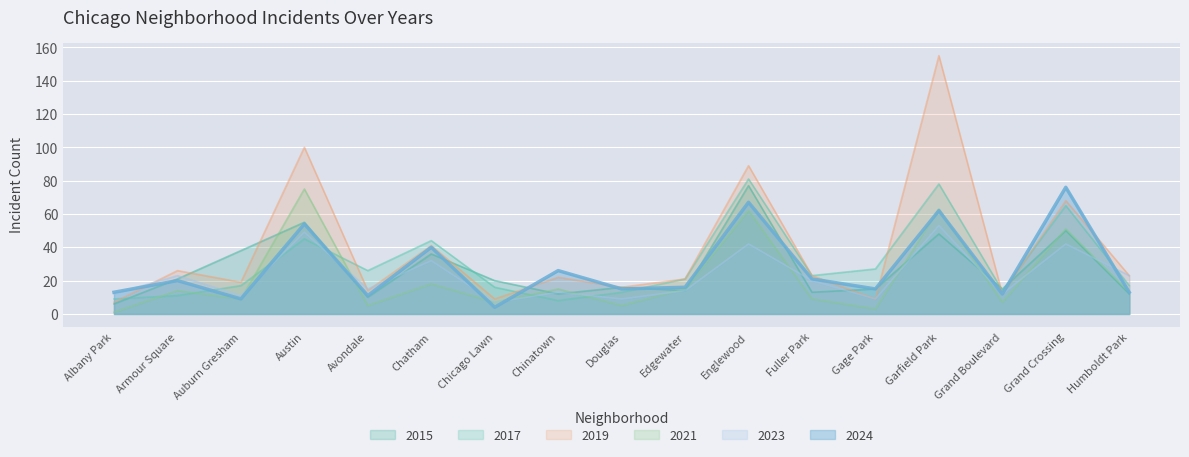

What is the label of the 3rd point from the left?

Auburn Gresham